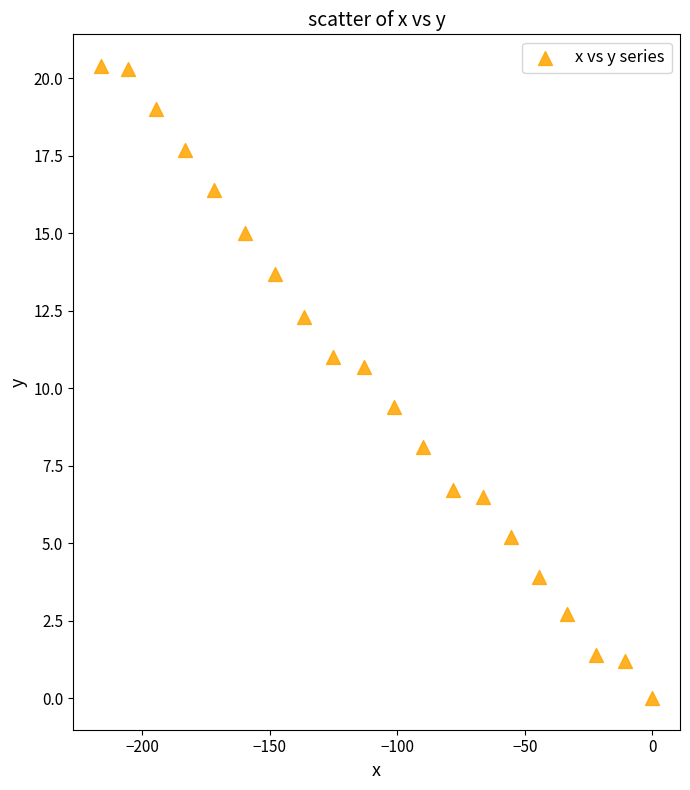

What is the range of Y values (max minus min)?

20.4